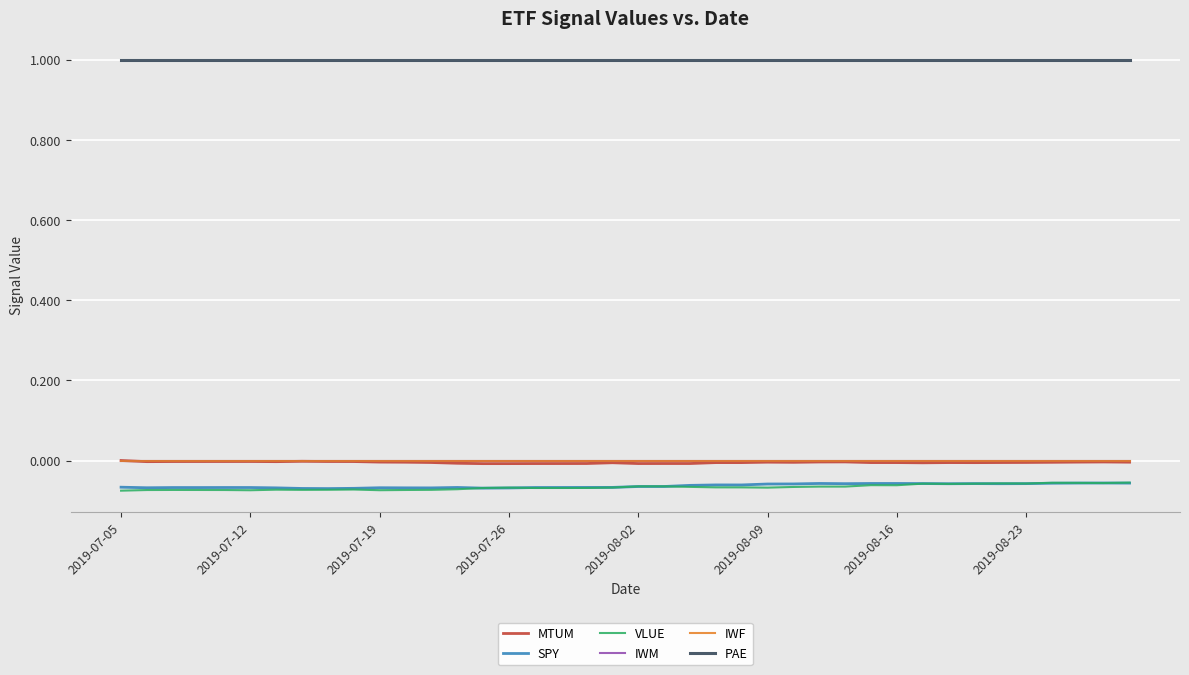

Does the chart have visible grid lines?

Yes